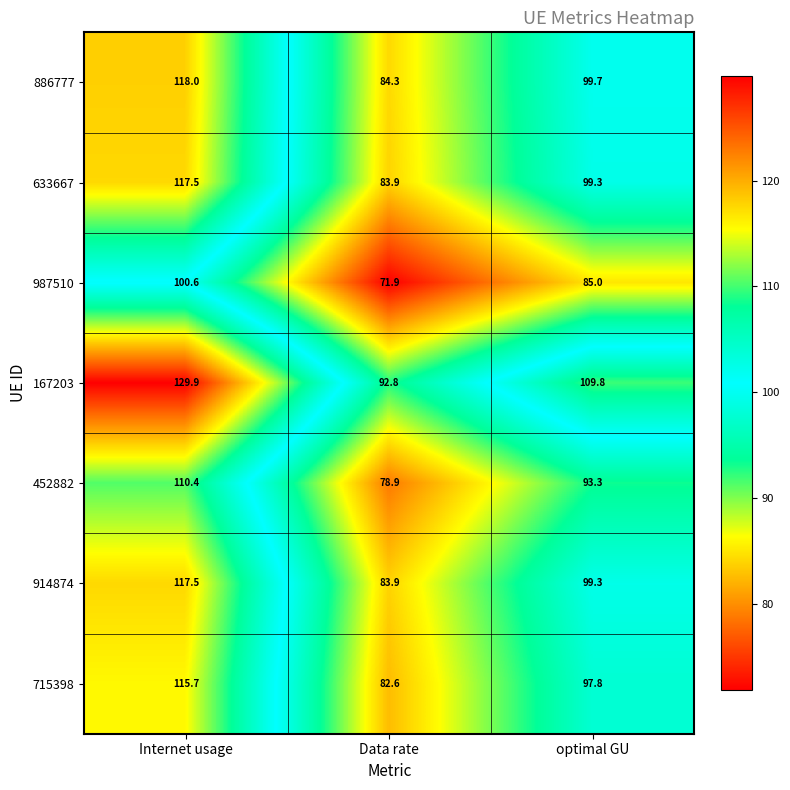

At how many categories does at least one series exceed 126?

1